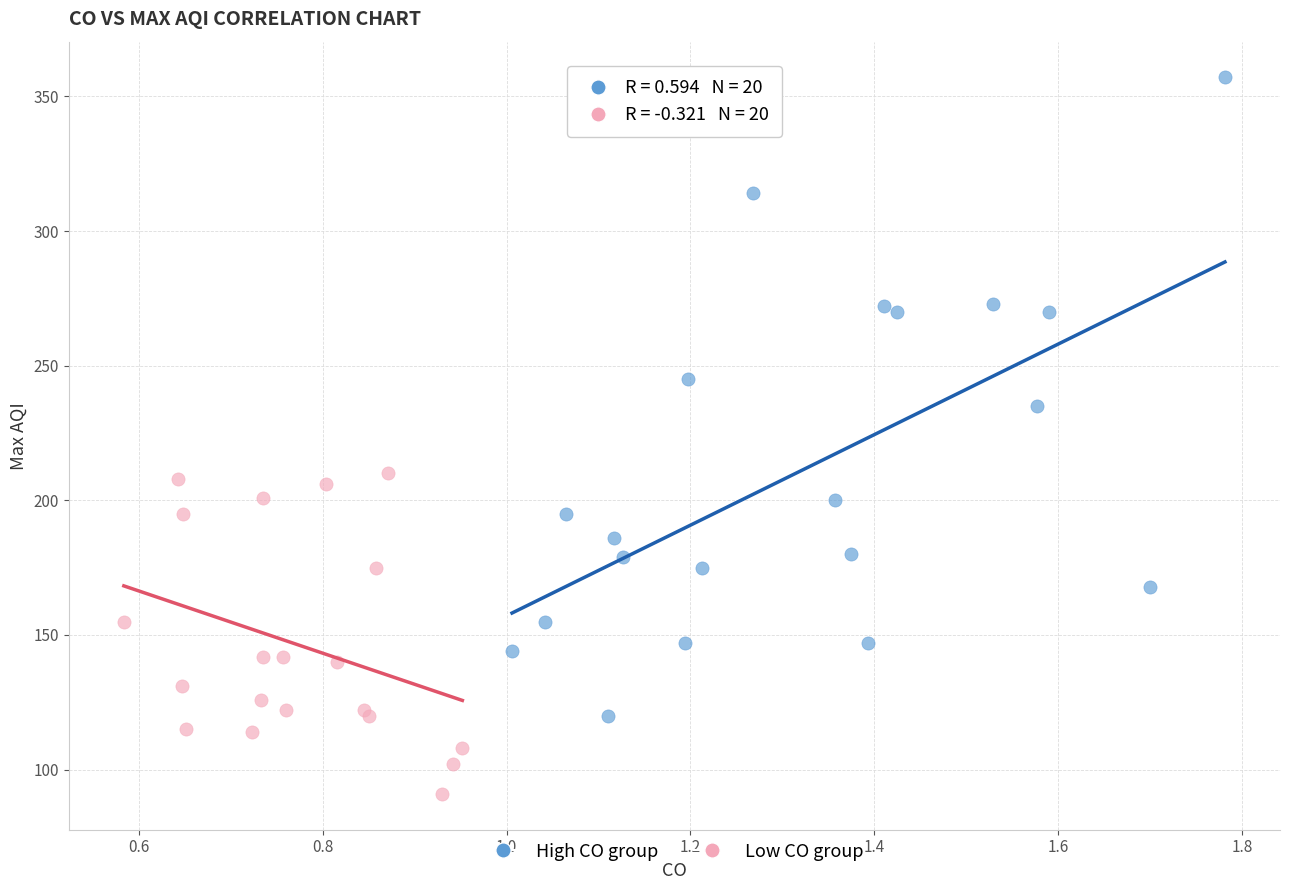

Which series has the widest spread of Y values?

High CO group